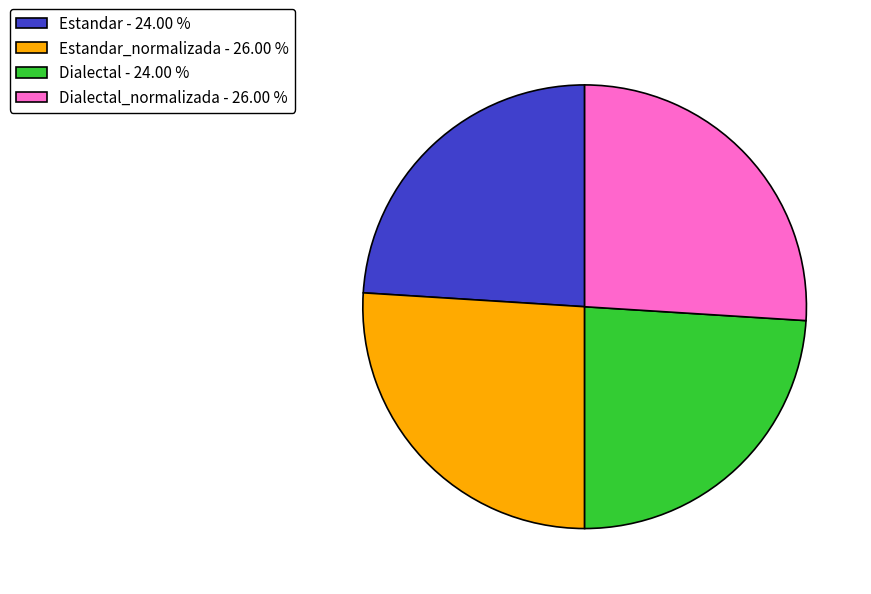

Between Dialectal - 24.00 % and Dialectal_normalizada - 26.00 %, which is larger?

Dialectal_normalizada - 26.00 %